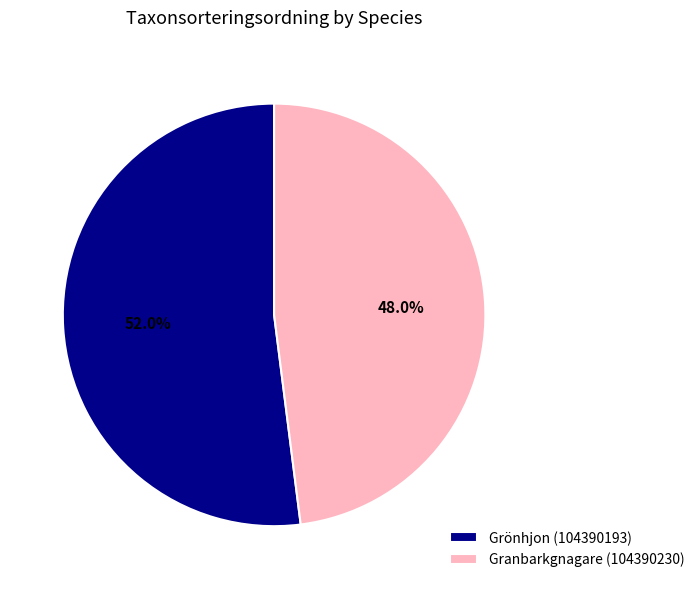

How many slices are in this pie chart?

2